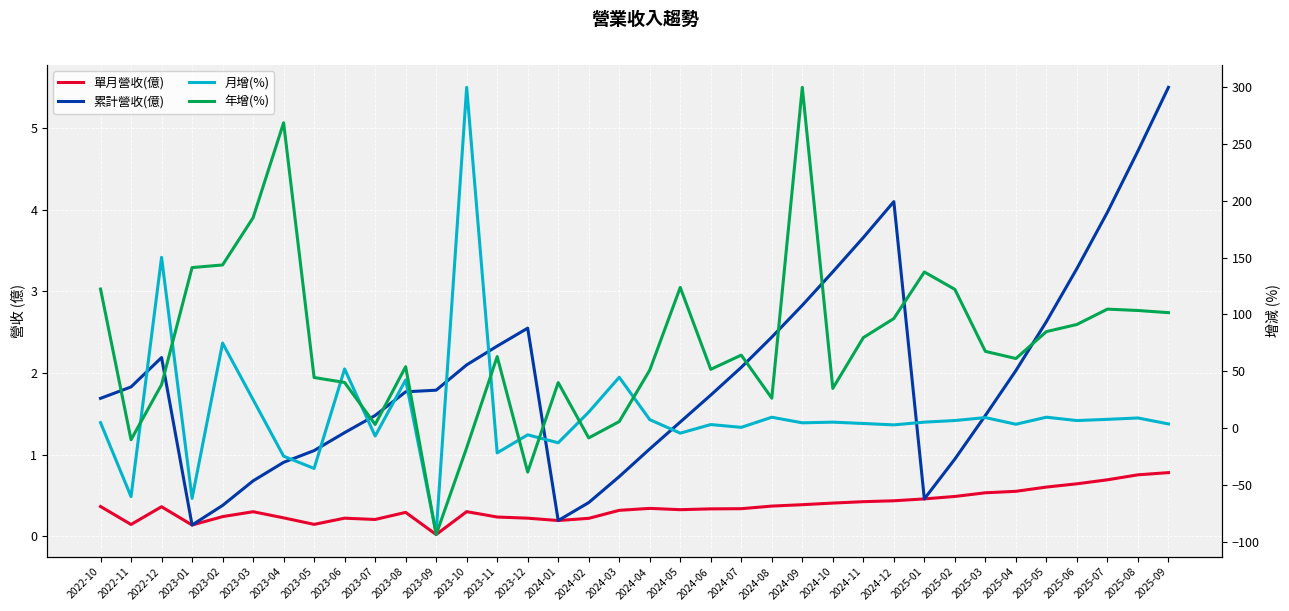

Which has a higher value, 2023-05 or 2022-11?

2023-05